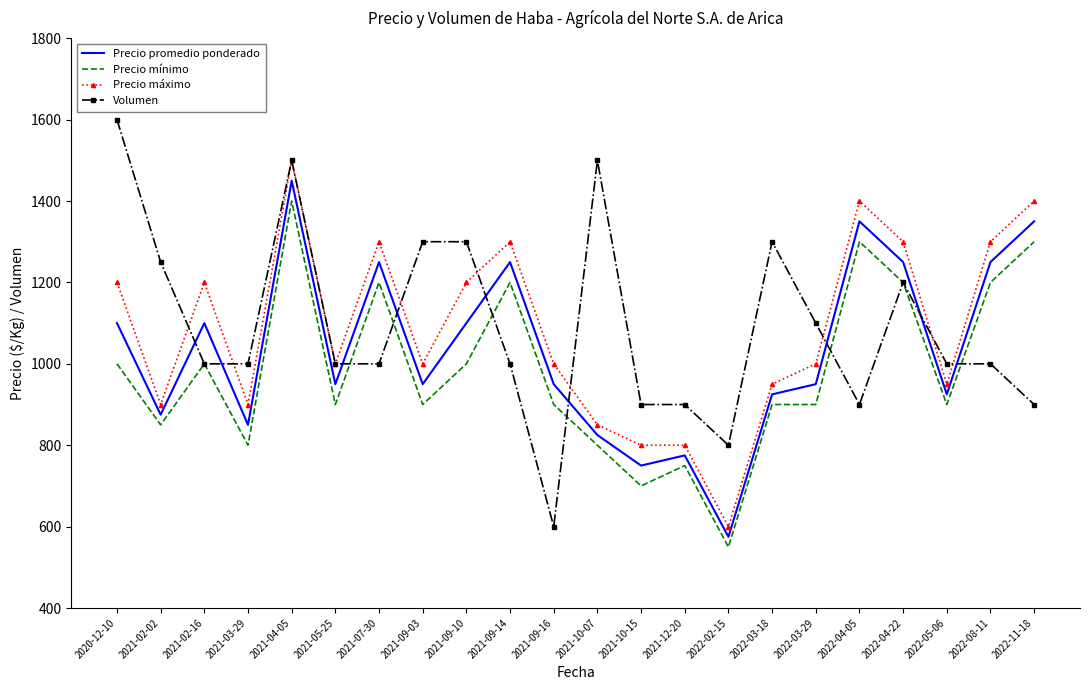

Is the value of Precio promedio ponderado at 2021-10-15 greater than the value of Precio mínimo at 2021-02-02?

No